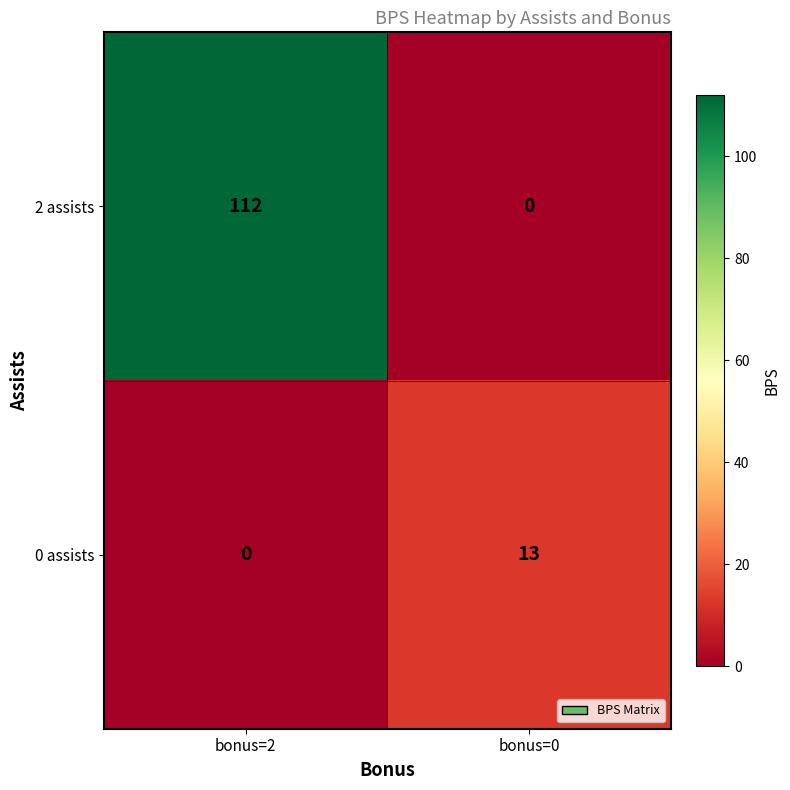

Is it true that 0 assists equals 13 at bonus=0?

True